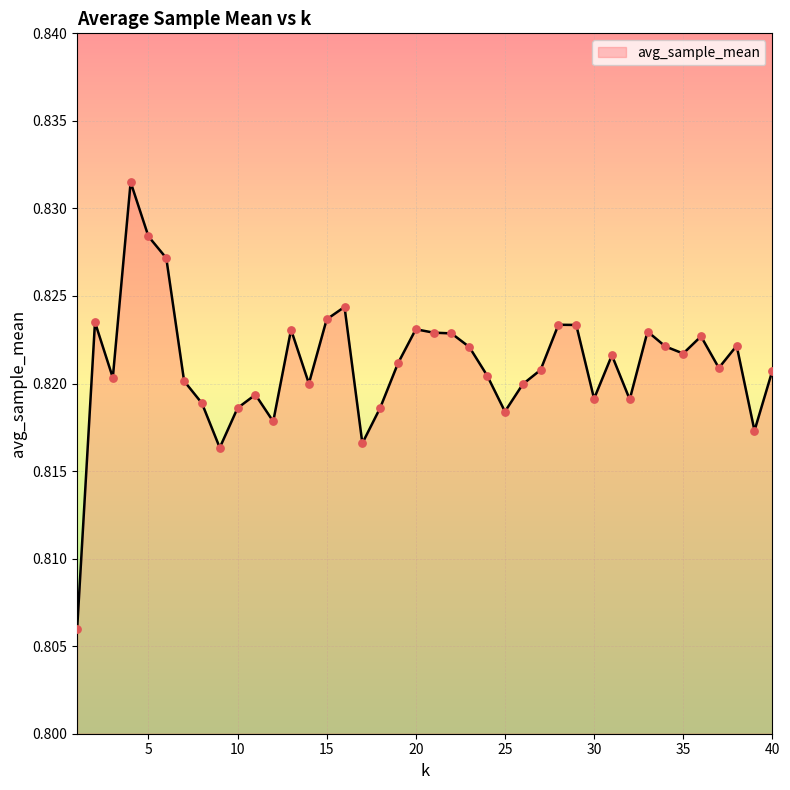

How many lines are shown in the chart?

1